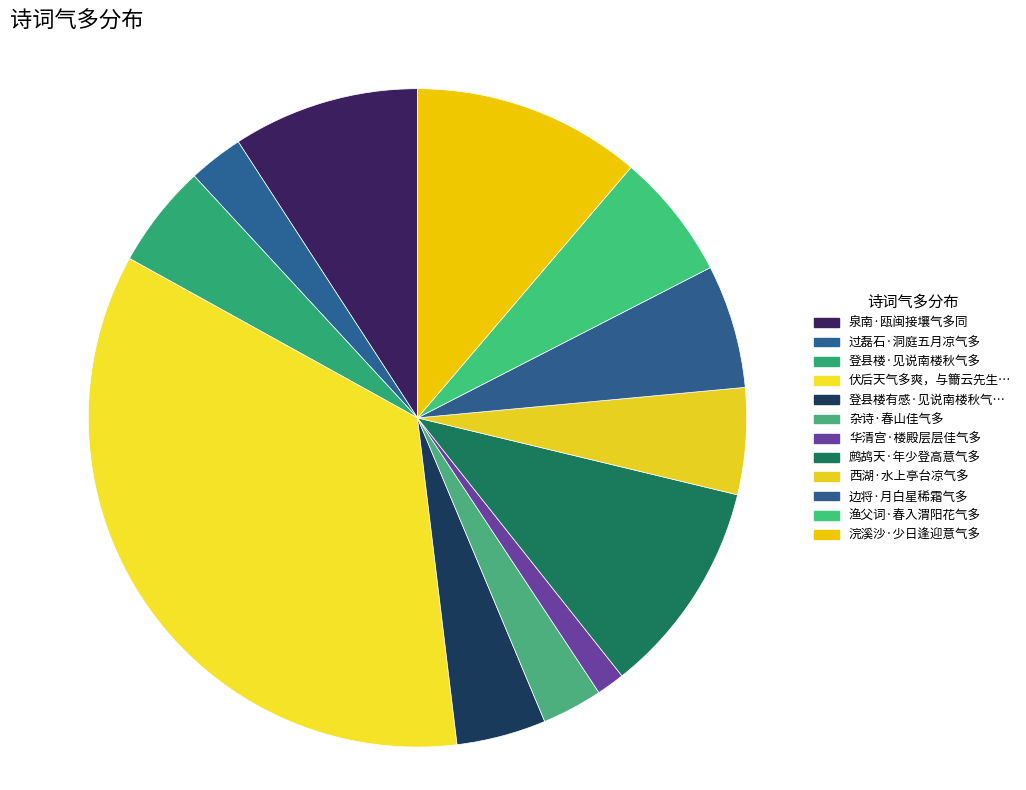

To the nearest percent, what is the difference between the largest and smallest slice percentages?

34%